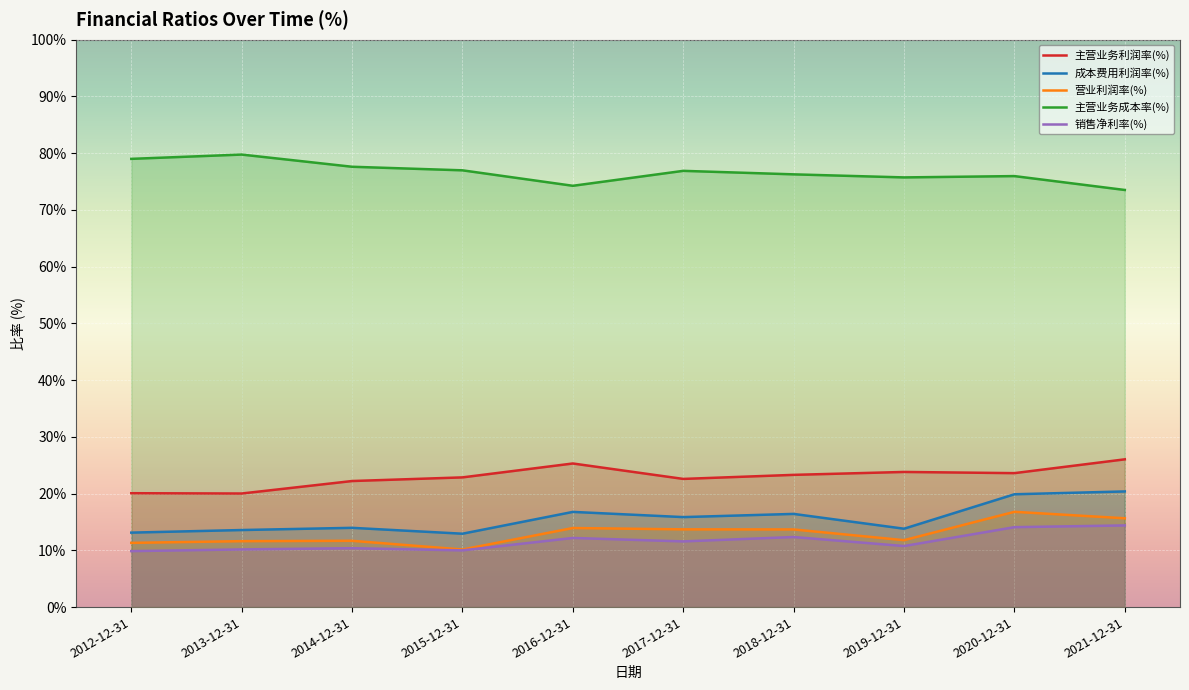

Which series has the largest range (max minus min)?

成本费用利润率(%)